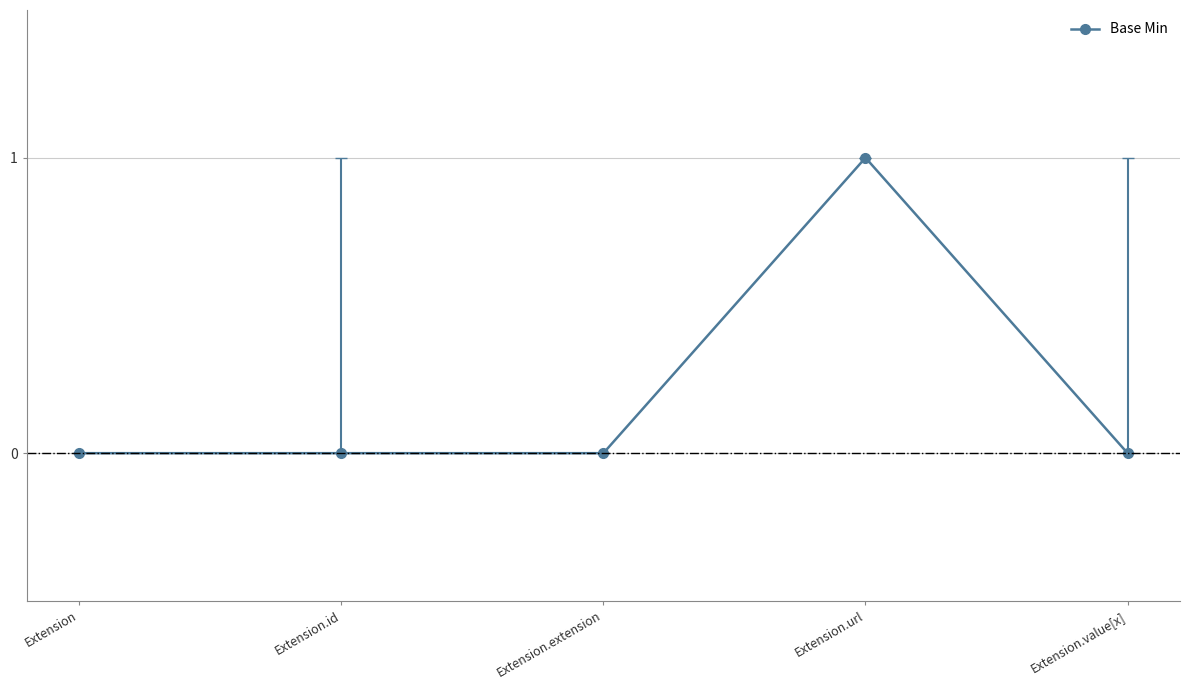

What is the sum of the values at Extension.url and Extension.id?

1